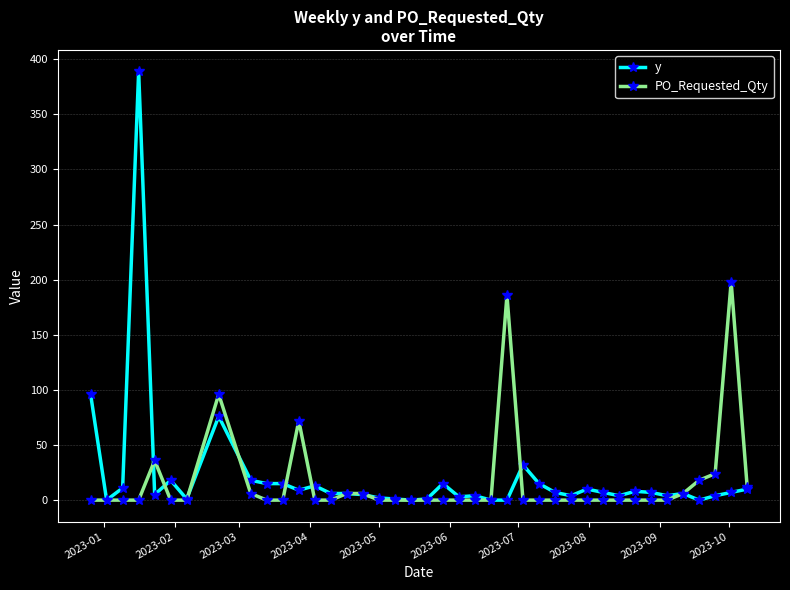

True or false: y has more than 1 points higher than both neighbors.

True